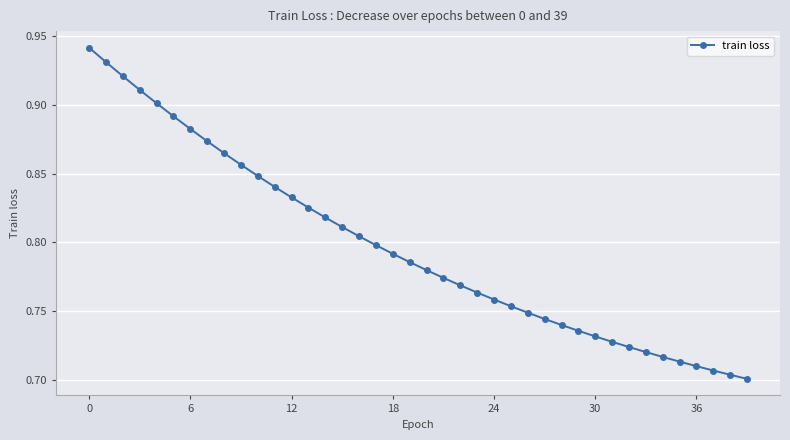

What is the sum of all values?

31.9